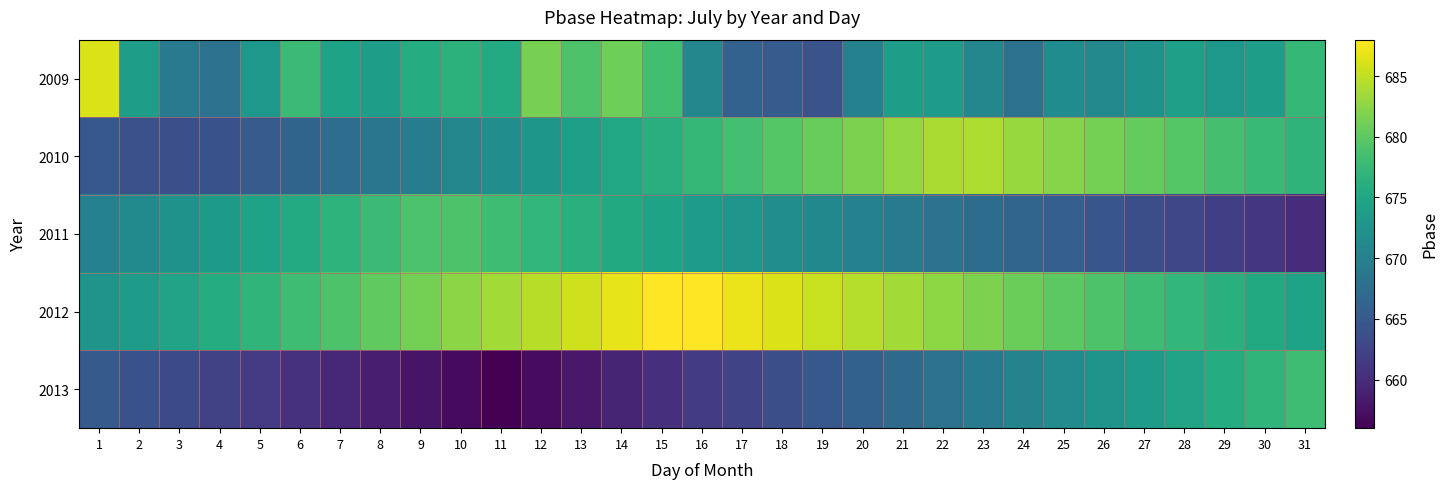

Reading left to right, extract all data points from this chart.

2009: 1=686.2	2=674.0	3=669.0	4=667.9	5=673.0	6=677.8	7=674.5	8=673.9	9=675.8	10=676.5	11=675.6	12=681.4	13=679.1	14=680.9	15=678.3	16=670.8	17=666.1	18=665.4	19=664.1	20=670.1	21=674.0	22=673.6	23=670.8	24=668.1	25=671.5	26=671.0	27=672.4	28=674.1	29=673.1	30=673.9	31=677.3
2010: 1=664.8	2=663.9	3=663.8	4=664.1	5=665.2	6=666.3	7=667.4	8=668.5	9=669.6	10=670.7	11=671.8	12=672.9	13=674.0	14=675.1	15=676.2	16=677.3	17=678.4	18=679.5	19=680.6	20=681.7	21=682.8	22=683.9	23=684.0	24=683.1	25=682.2	26=681.3	27=680.4	28=679.5	29=678.6	30=677.7	31=676.8
2011: 1=670.1	2=671.2	3=672.3	4=673.4	5=674.5	6=675.6	7=676.7	8=677.8	9=678.9	10=679.0	11=678.1	12=677.2	13=676.3	14=675.4	15=674.5	16=673.6	17=672.7	18=671.8	19=670.9	20=670.0	21=669.1	22=668.2	23=667.3	24=666.4	25=665.5	26=664.6	27=663.7	28=662.8	29=661.9	30=661.0	31=660.1
2012: 1=672.5	2=673.6	3=674.7	4=675.8	5=676.9	6=678.0	7=679.1	8=680.2	9=681.3	10=682.4	11=683.5	12=684.6	13=685.7	14=686.8	15=687.9	16=688.0	17=687.1	18=686.2	19=685.3	20=684.4	21=683.5	22=682.6	23=681.7	24=680.8	25=679.9	26=679.0	27=678.1	28=677.2	29=676.3	30=675.4	31=674.5
2013: 1=665.0	2=664.1	3=663.2	4=662.3	5=661.4	6=660.5	7=659.6	8=658.7	9=657.8	10=656.9	11=656.0	12=657.1	13=658.2	14=659.3	15=660.4	16=661.5	17=662.6	18=663.7	19=664.8	20=665.9	21=667.0	22=668.1	23=669.2	24=670.3	25=671.4	26=672.5	27=673.6	28=674.7	29=675.8	30=676.9	31=678.0